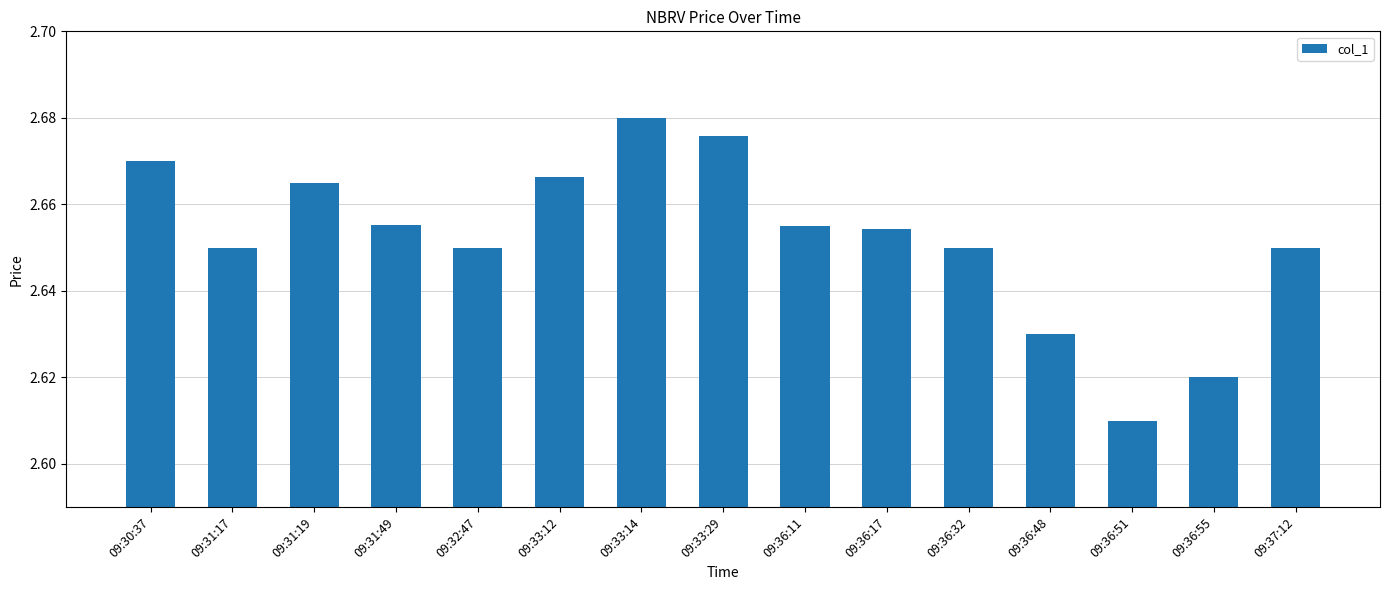

Which category has the lowest value across all series?

09:36:51